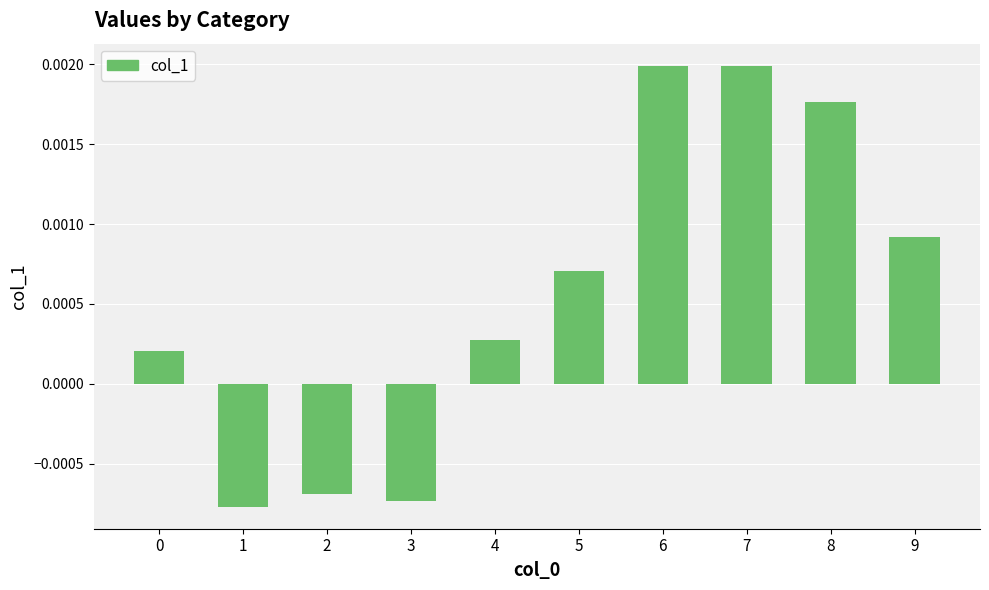

Between 0 and 7, which is larger?

7